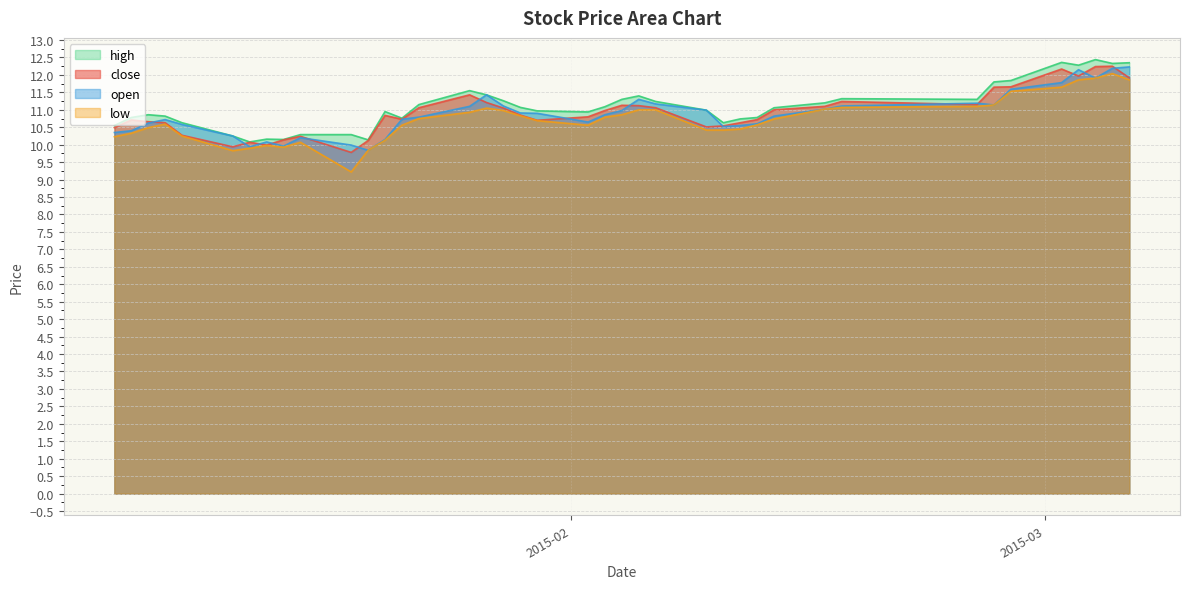

Reading left to right, extract all data points from this chart.

close: 10.5	10.7	10.7	10.6	10.3	9.9	10.1	10.0	10.1	10.2	9.8	10.1	10.8	10.7	11.1	11.4	11.2	11.1	10.8	10.7	10.8	11.0	11.1	11.1	11.1	10.5	10.5	10.6	10.7	11.0	11.1	11.2	11.2	11.7	11.7	12.2	12.0	12.2	12.2	11.9
open: 10.3	10.4	10.6	10.7	10.6	10.2	9.9	10.1	10.0	10.2	10.0	9.8	10.2	10.7	10.8	11.1	11.4	11.1	10.9	10.9	10.7	10.9	11.0	11.3	11.2	11.0	10.5	10.6	10.6	10.8	11.0	11.1	11.2	11.1	11.6	11.8	12.2	11.9	12.2	12.2
high: 10.6	10.8	10.9	10.8	10.6	10.2	10.1	10.2	10.2	10.3	10.3	10.1	10.9	10.8	11.2	11.6	11.4	11.3	11.1	11.0	10.9	11.1	11.3	11.4	11.2	11.0	10.6	10.7	10.8	11.1	11.2	11.3	11.3	11.8	11.8	12.4	12.3	12.4	12.3	12.3
low: 10.2	10.3	10.5	10.6	10.2	9.8	9.9	10.0	9.9	10.1	9.2	9.8	10.1	10.6	10.8	10.9	11.1	11.0	10.8	10.7	10.6	10.8	10.9	11.0	11.0	10.4	10.4	10.4	10.6	10.7	11.0	11.1	11.1	11.1	11.5	11.7	11.9	11.9	12.0	11.9